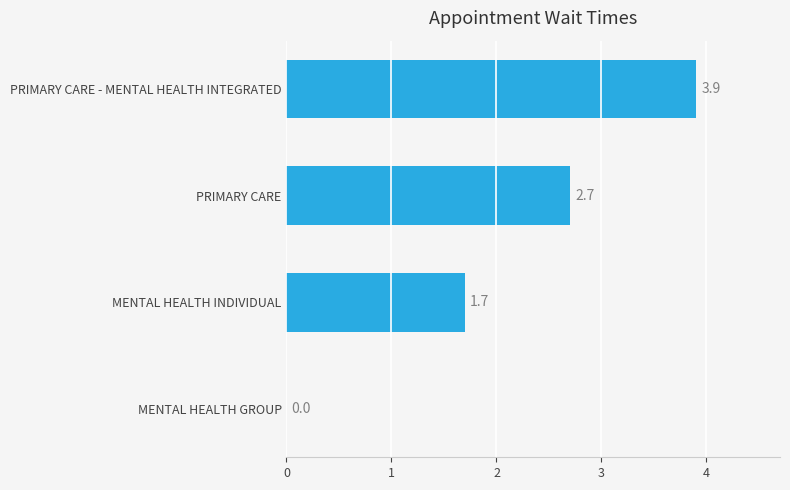

The value at MENTAL HEALTH INDIVIDUAL is 1.7. True or false?

True